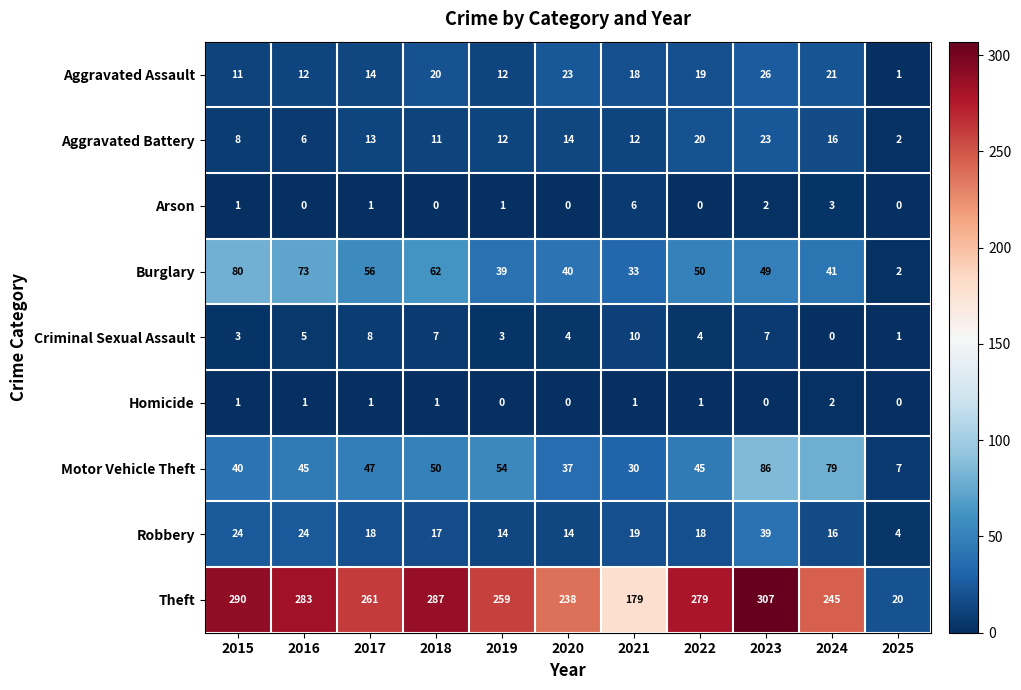

Which category has the lowest value in the Burglary series?

2025